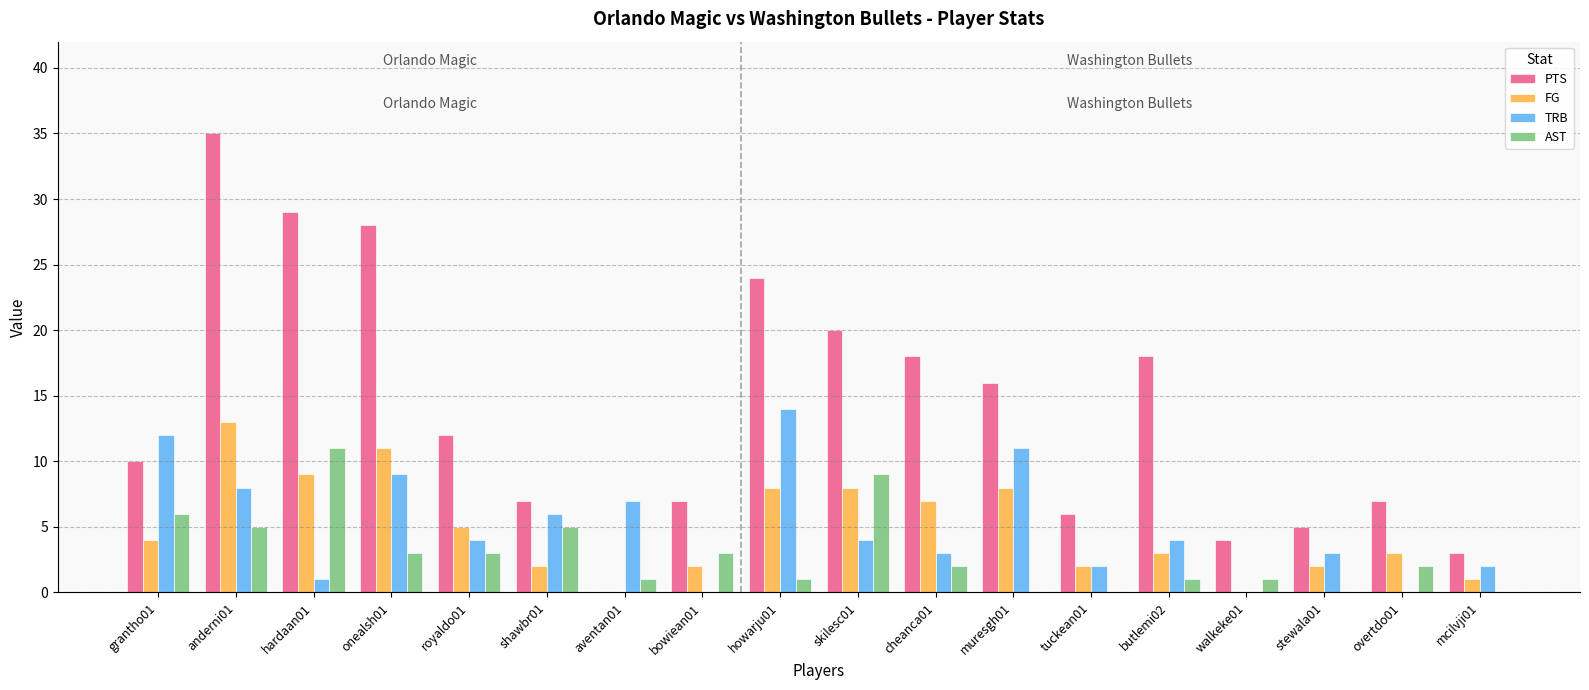

Is it true that PTS equals 7 at hardaan01?

False